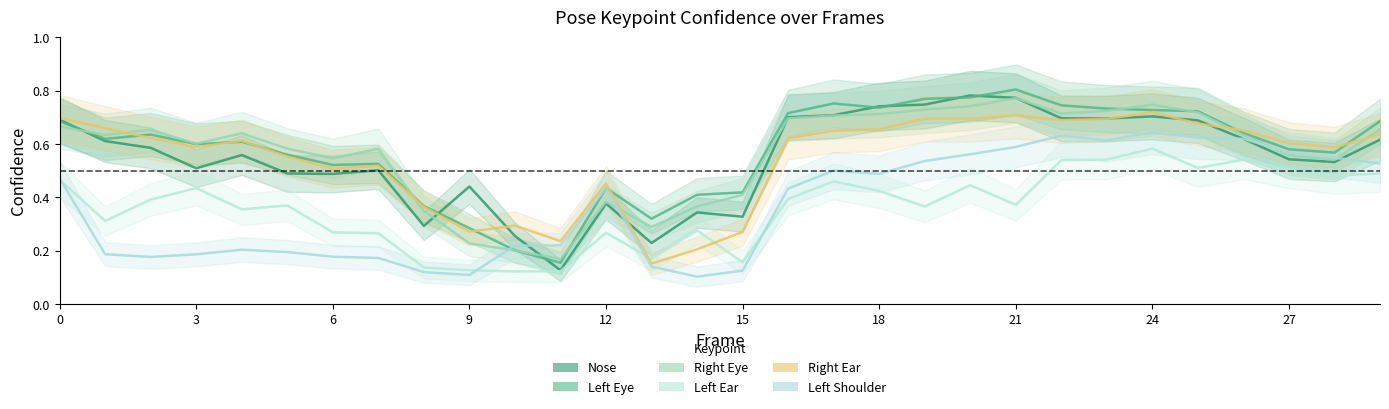

Where is the first local maximum for a_left_shoulder_confidence?

4